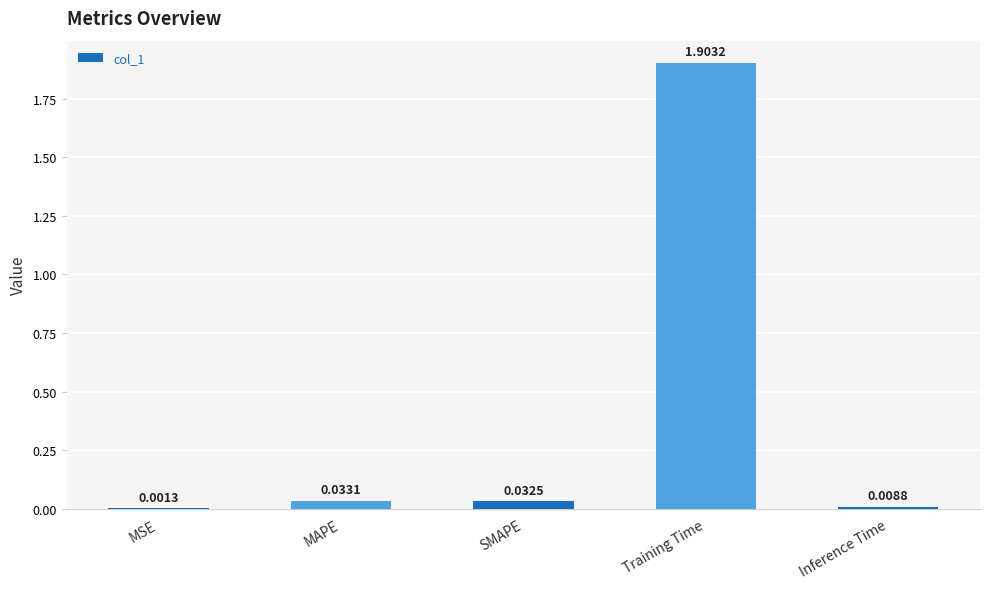

At which category does the chart reach its peak across all series?

Training Time